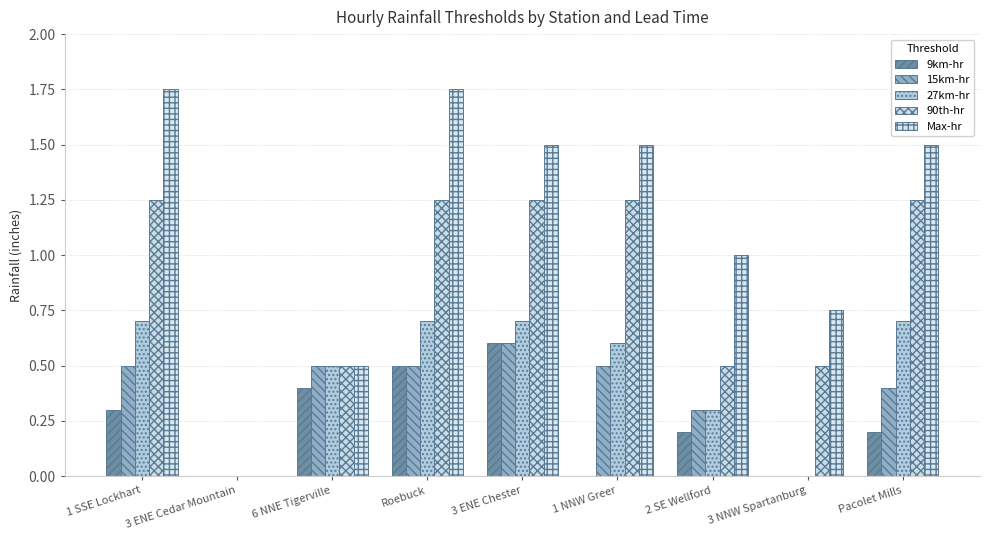

What is the difference between the second highest and second lowest values in the Max-hr series?

1.2